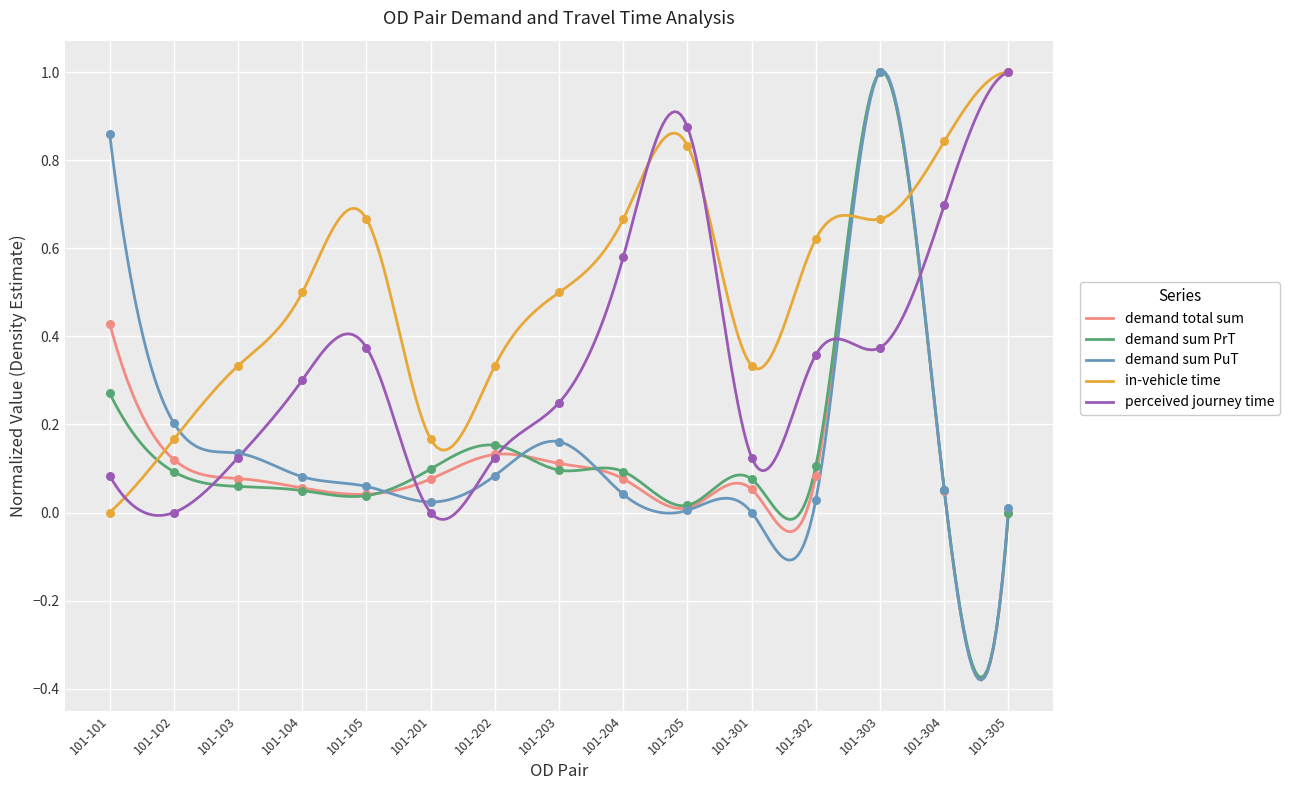

At how many categories does at least one series exceed 0?

15